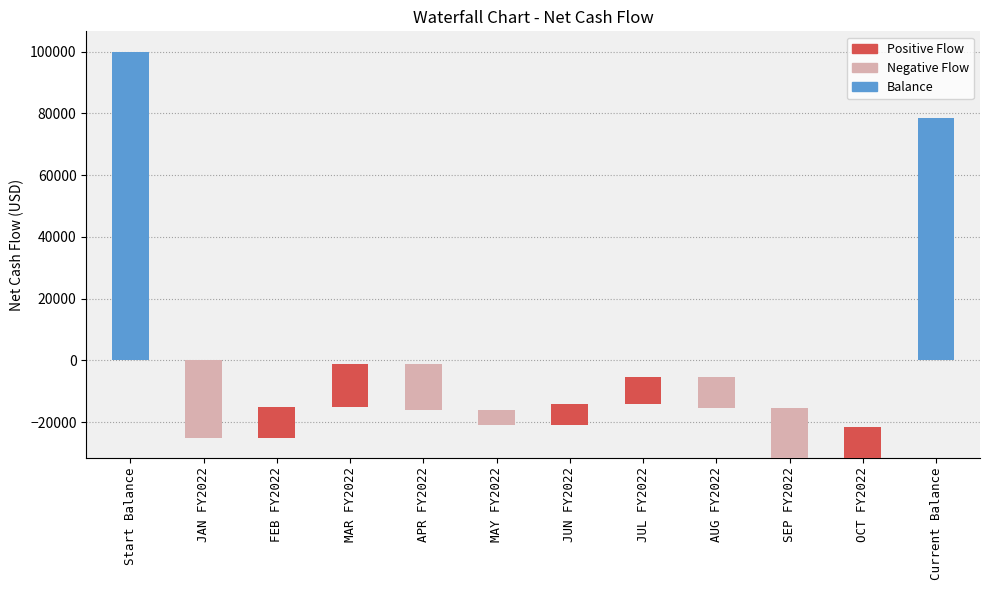

Reading left to right, list all the values displayed in this chart.

100000	-25000	10000	14000	-15000	-5000	7000	8500	-10000	-16000	10000	78500